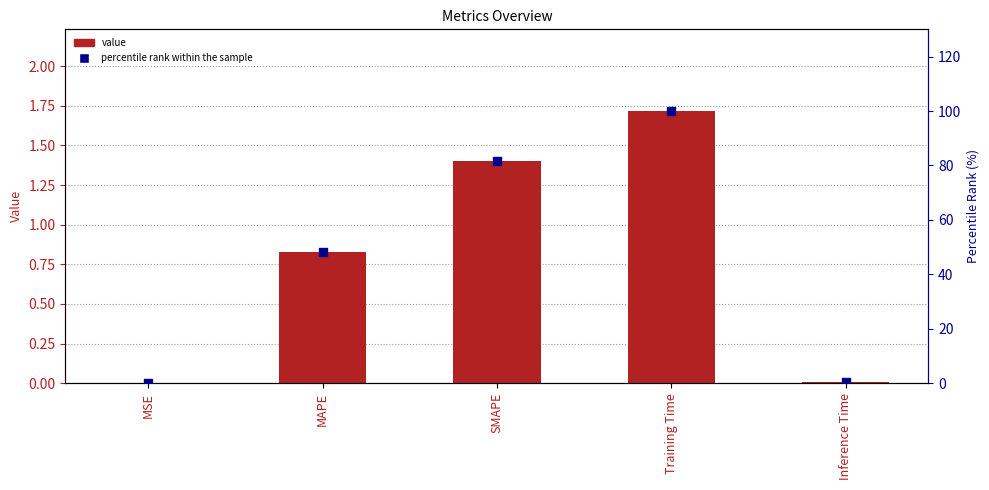

Which series has the largest Y range (max minus min)?

percentile rank